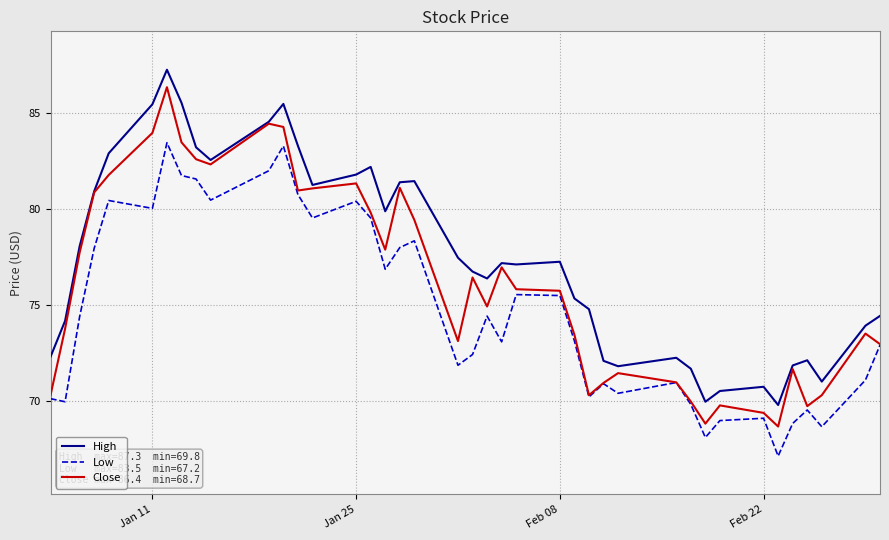

How many lines are shown in the chart?

3